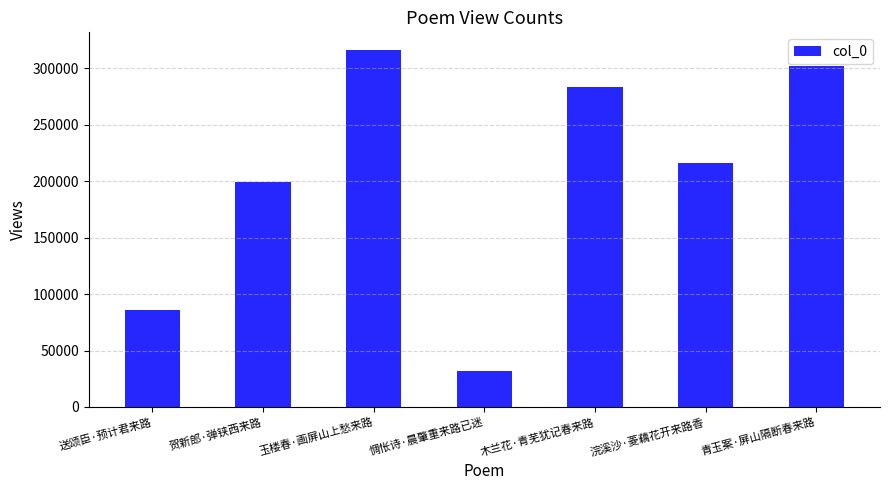

Does the chart contain stacked bars?

No